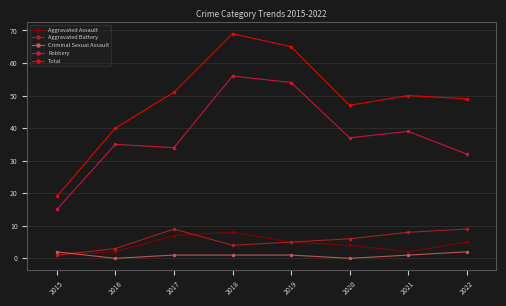

At which category does Aggravated Assault reach its first local valley?

2021